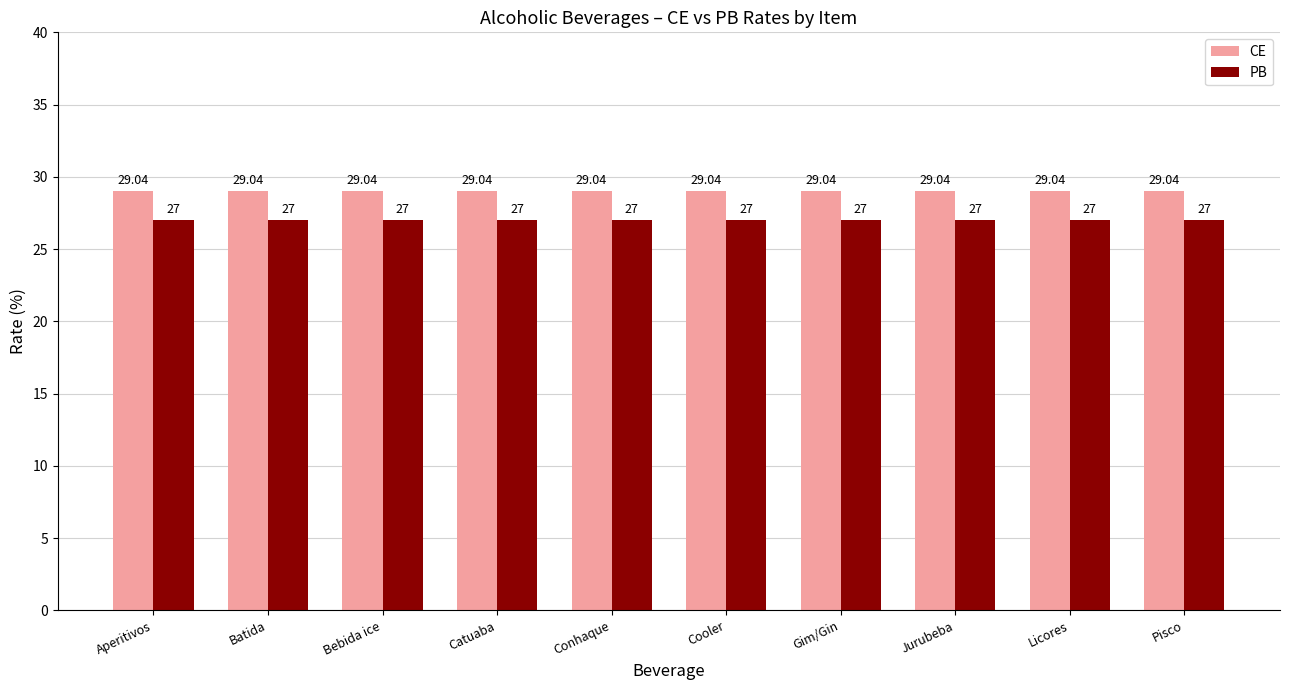

Count the number of data series in this chart.

2